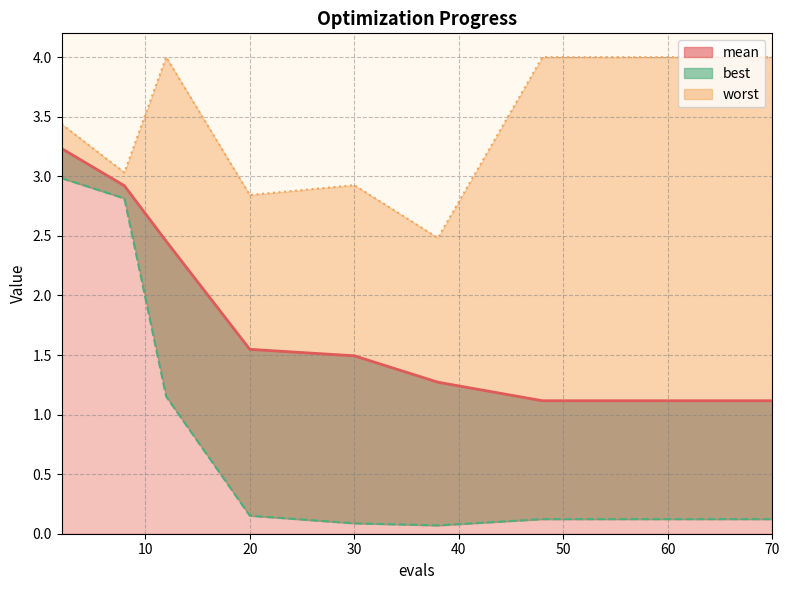

Which category has the highest value across all series?

12